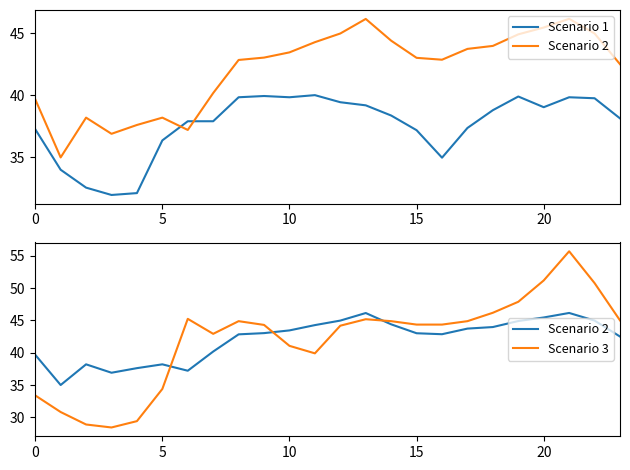

Does the chart have visible grid lines?

No